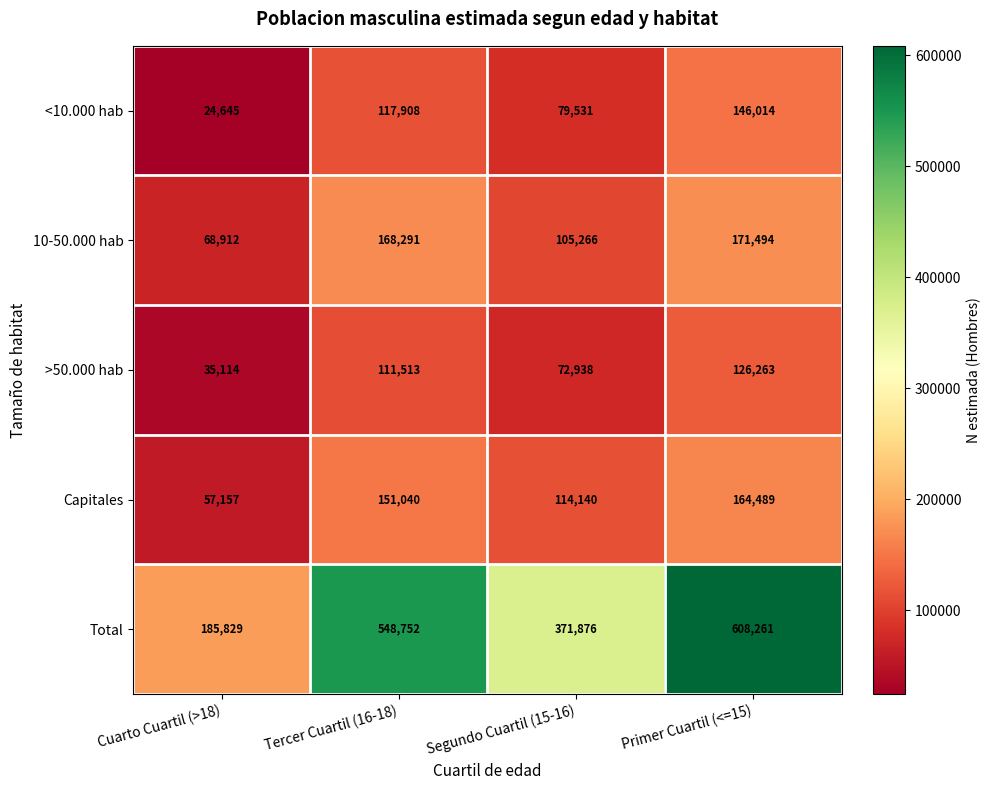

At which label is 10-50.000 hab closest to 120203?

Segundo Cuartil (15-16)